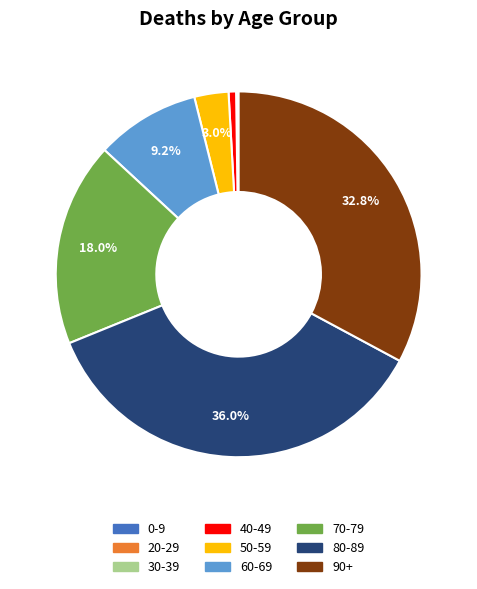

What percentage is NOT represented by 90+?

67.2%